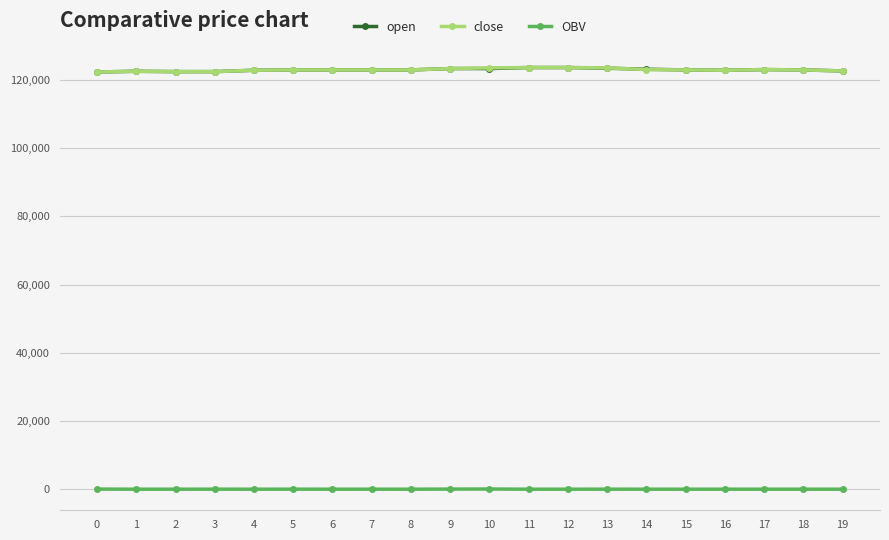

True or false: OBV has more than 1 interior local peaks.

True